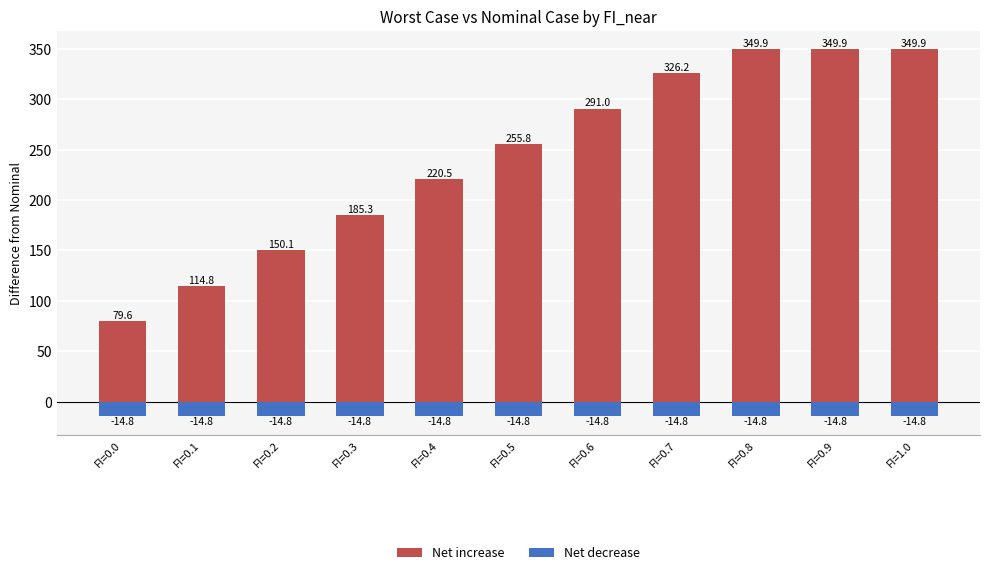

Reading right to left, transcribe all the data shown in this chart.

Net increase: 349.9	349.9	349.9	326.2	291.0	255.8	220.5	185.3	150.1	114.8	79.6
Net decrease: -14.8	-14.8	-14.8	-14.8	-14.8	-14.8	-14.8	-14.8	-14.8	-14.8	-14.8